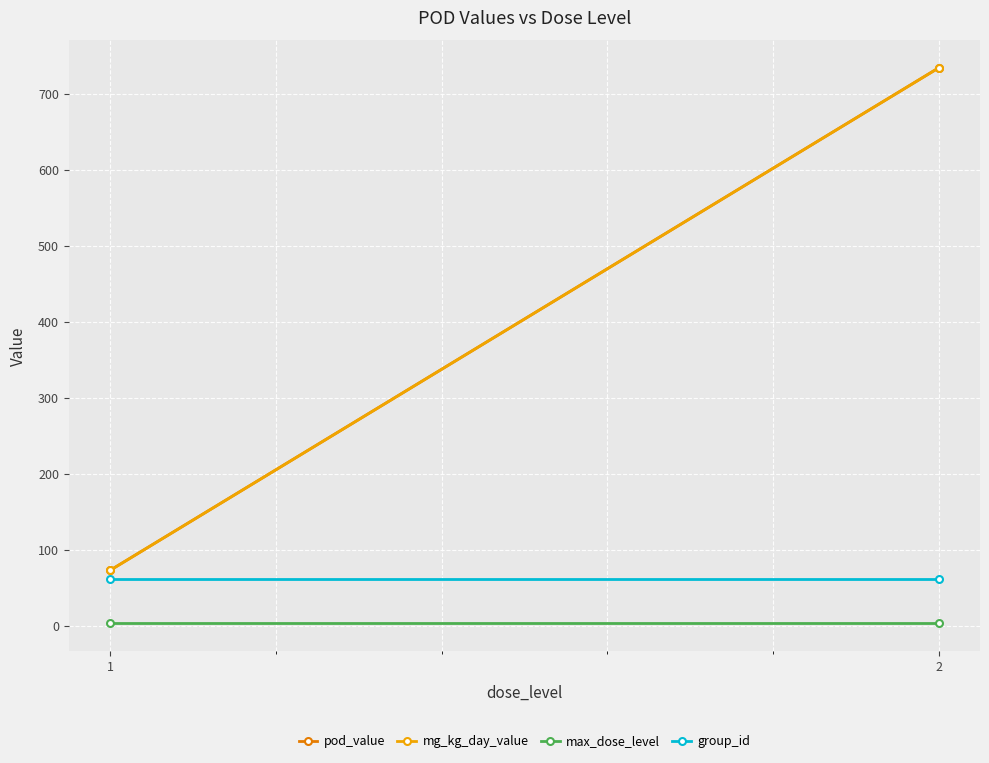

How many categories are shown in the chart?

2